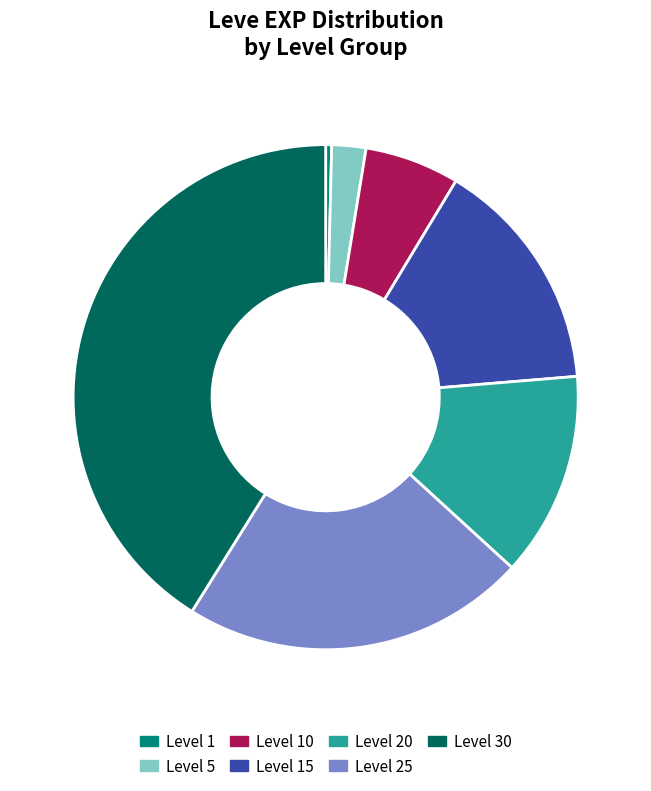

Count the number of slices in the pie.

7